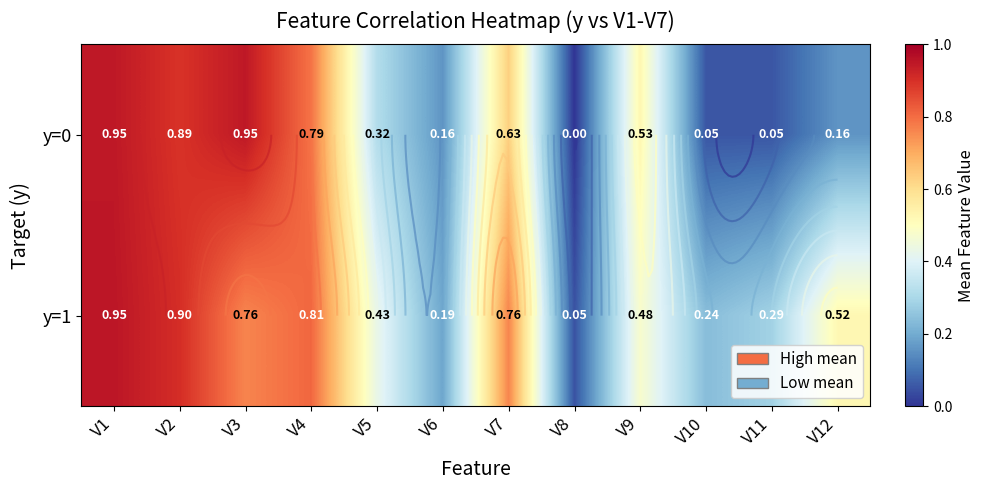

Rank the series at V3 from lowest to highest value.

y=1, y=0